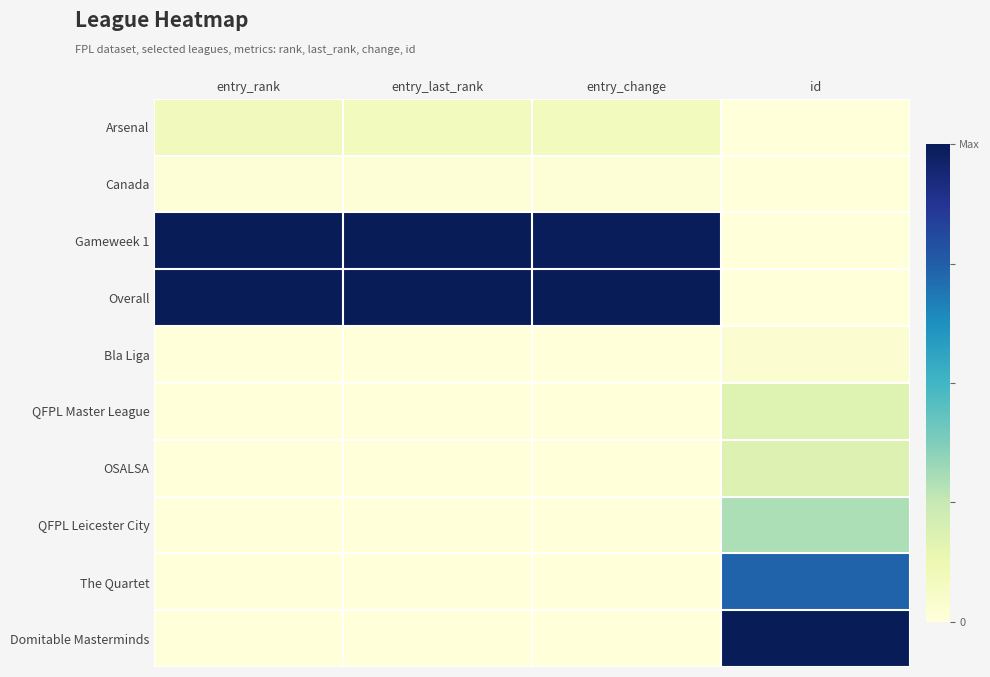

At which category is the sum across all series the highest?

id